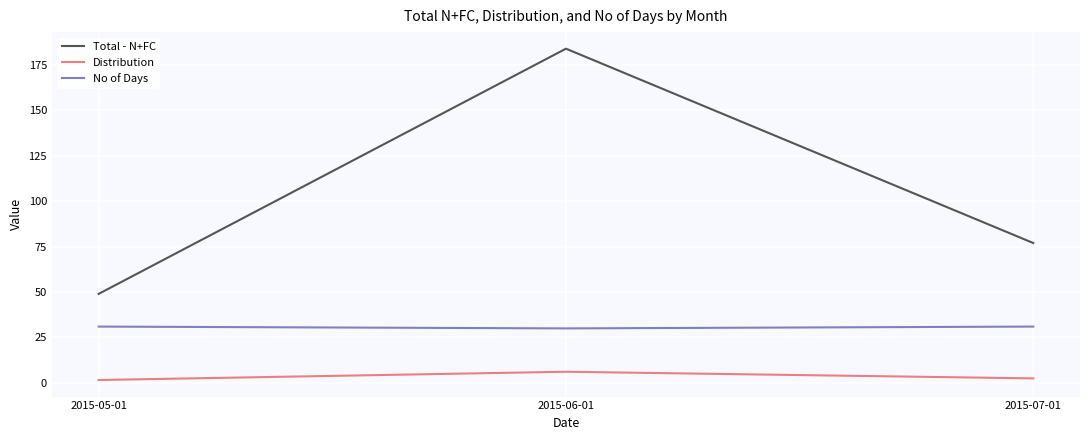

At how many categories does at least one series exceed 43?

3